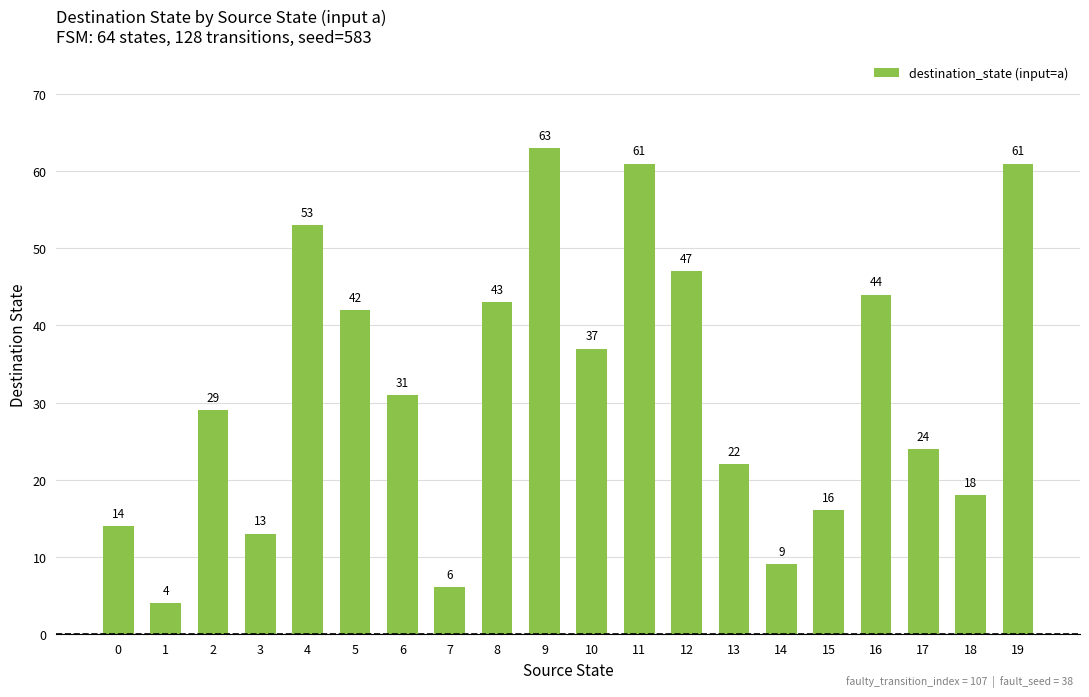

Where is the data nearest to the value 33?

6